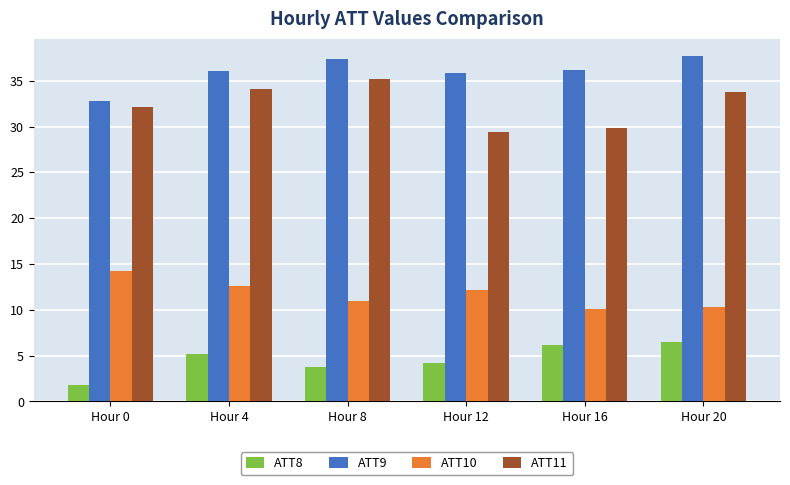

How many distinct data groups are displayed?

4